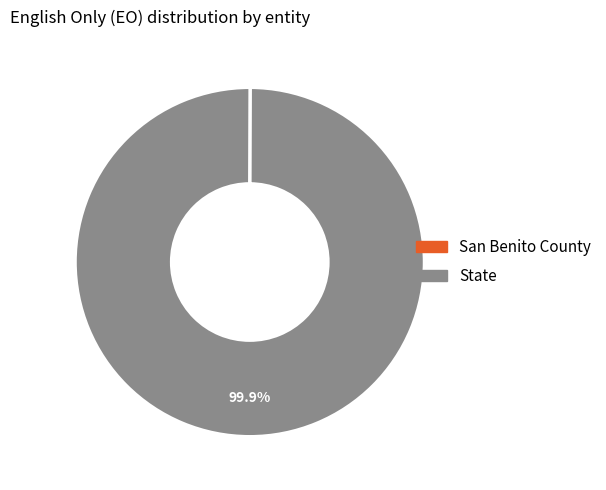

To the nearest percent, what is the average slice percentage?

50%